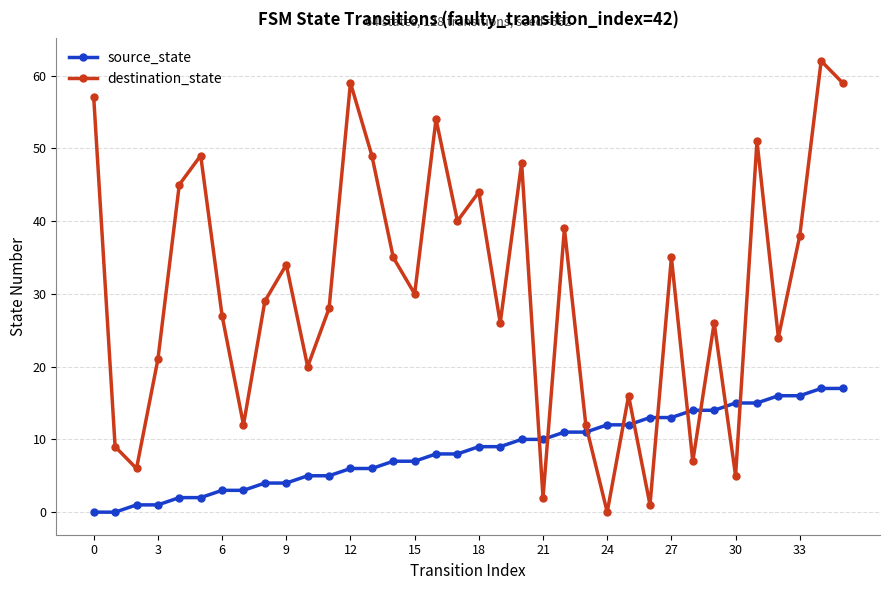

How many interior local peaks does the destination_state series have?

12